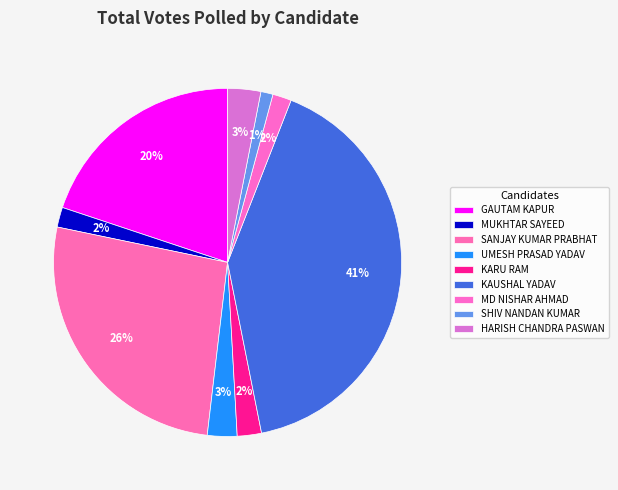

To the nearest percent, what is the difference between the KARU RAM and GAUTAM KAPUR slice percentages?

18%